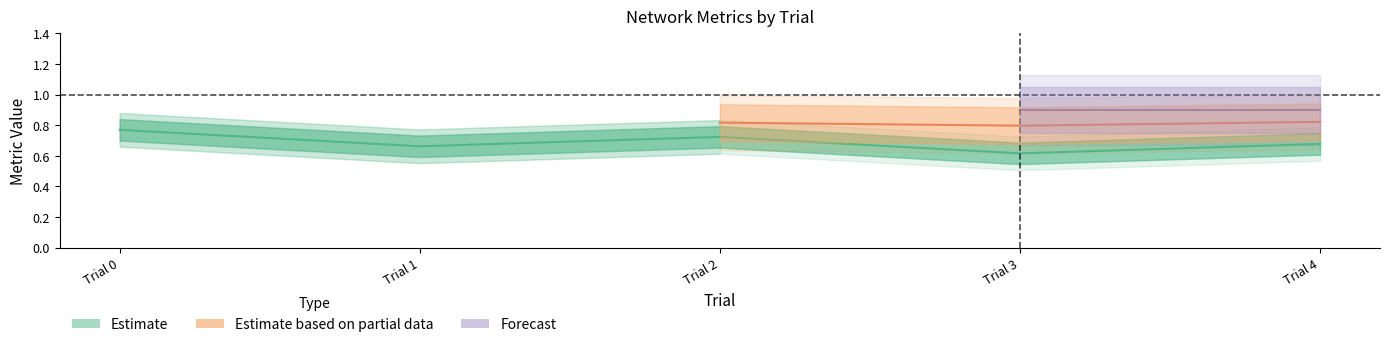

What is the value of the 4th point from the left?

0.6